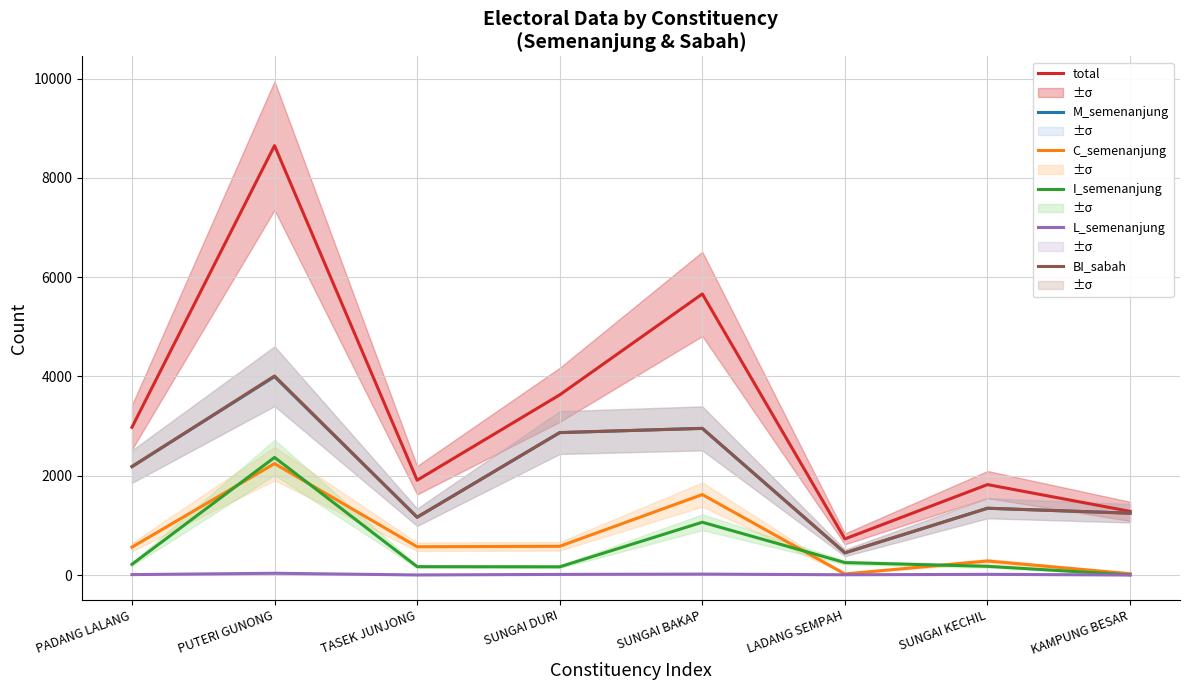

What is the minimum value for L_semenanjung?

2